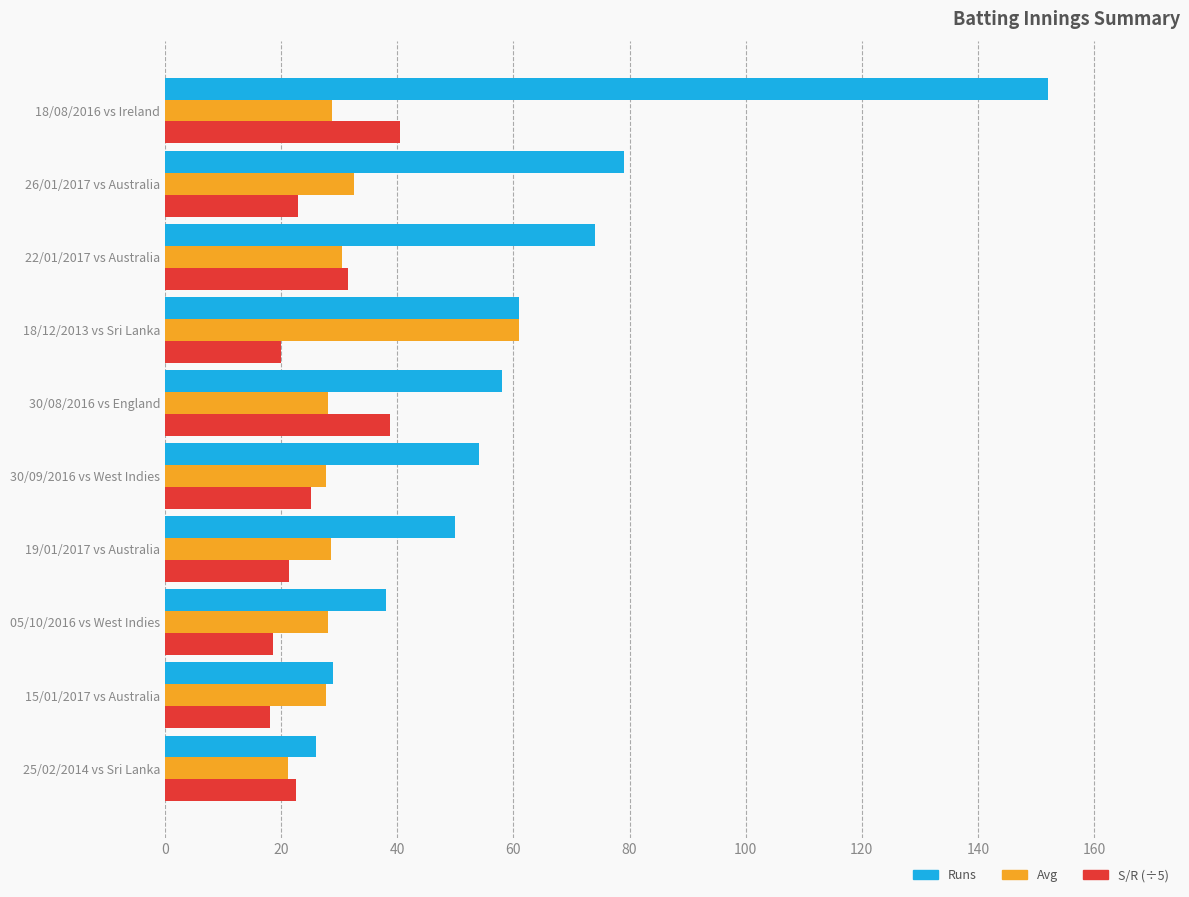

What is the difference between the Runs values at 15/01/2017 vs Australia and 22/01/2017 vs Australia?

45.0